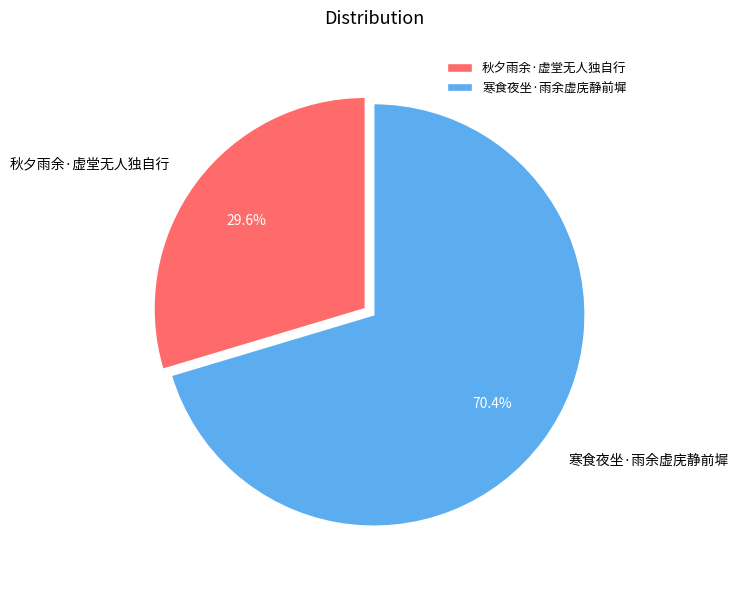

Combined, what portion of the pie is 秋夕雨余·虚堂无人独自行 and 寒食夜坐·雨余虚庑静前墀?

100.0%